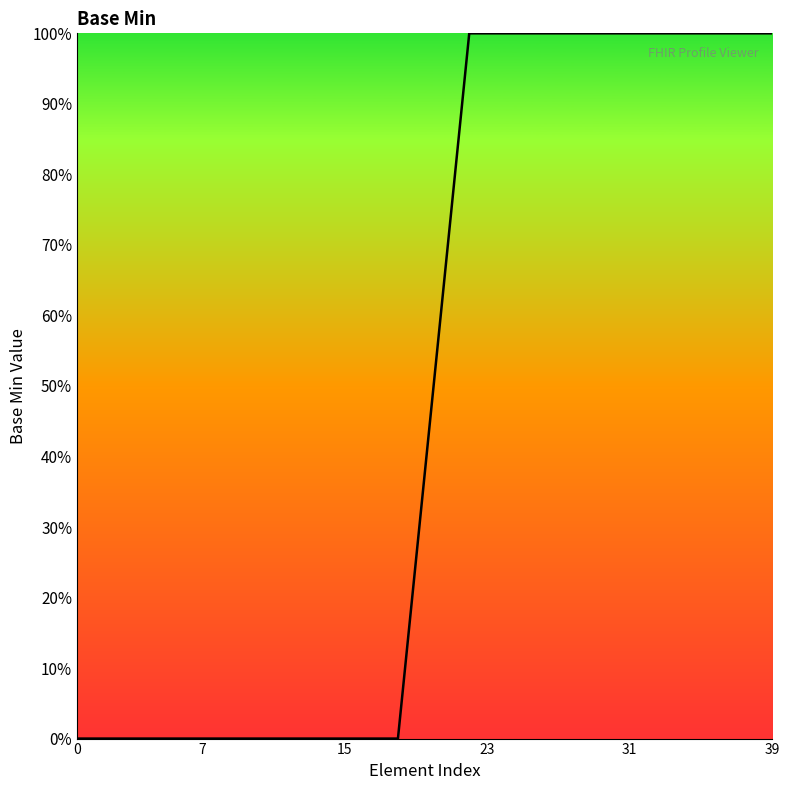

What is the label of the 4th point from the left?

23